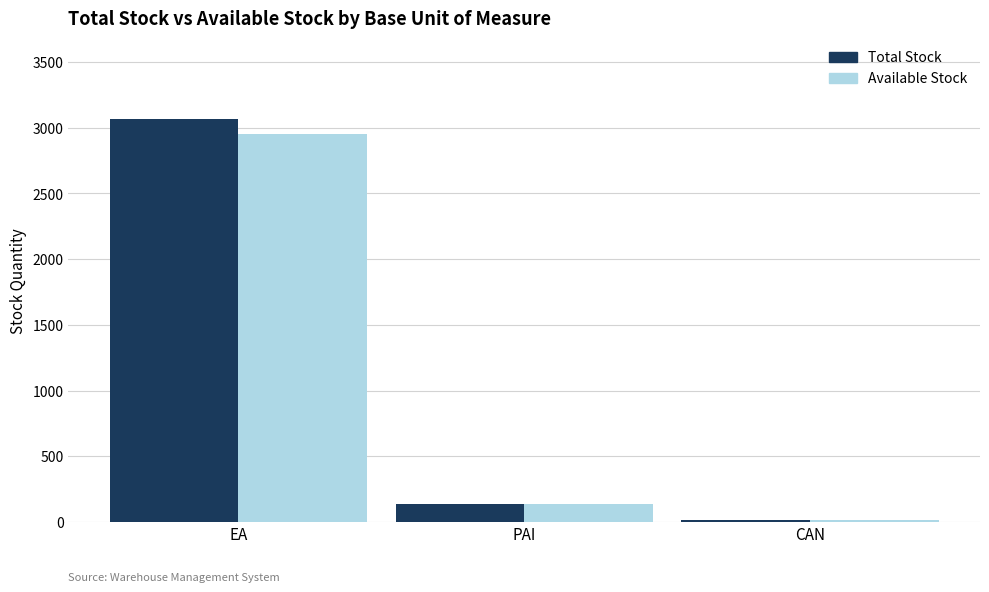

What is the difference between the maximum and minimum values in the Available Stock series?

2938